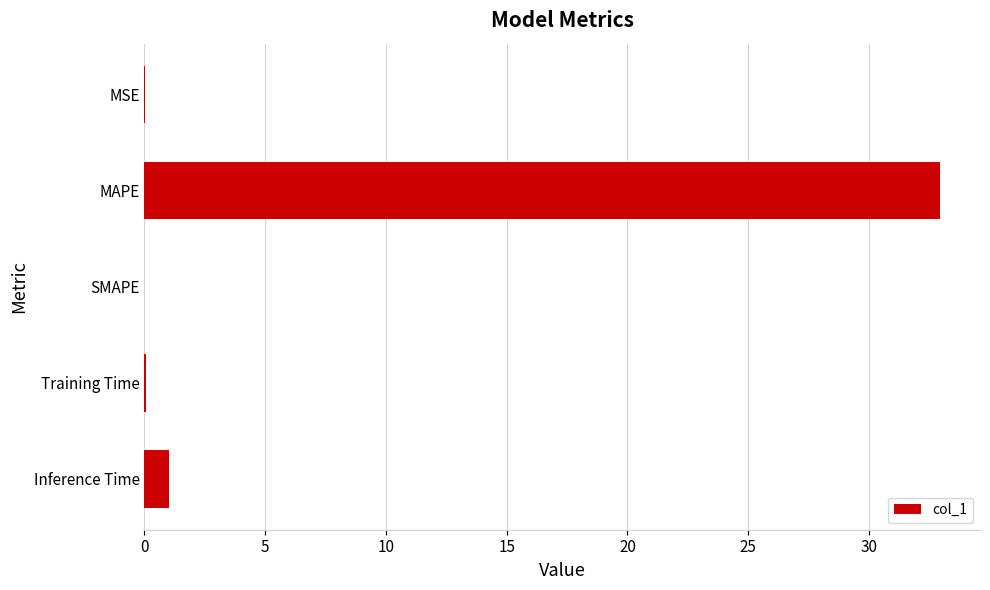

How many data points does each series have?

5